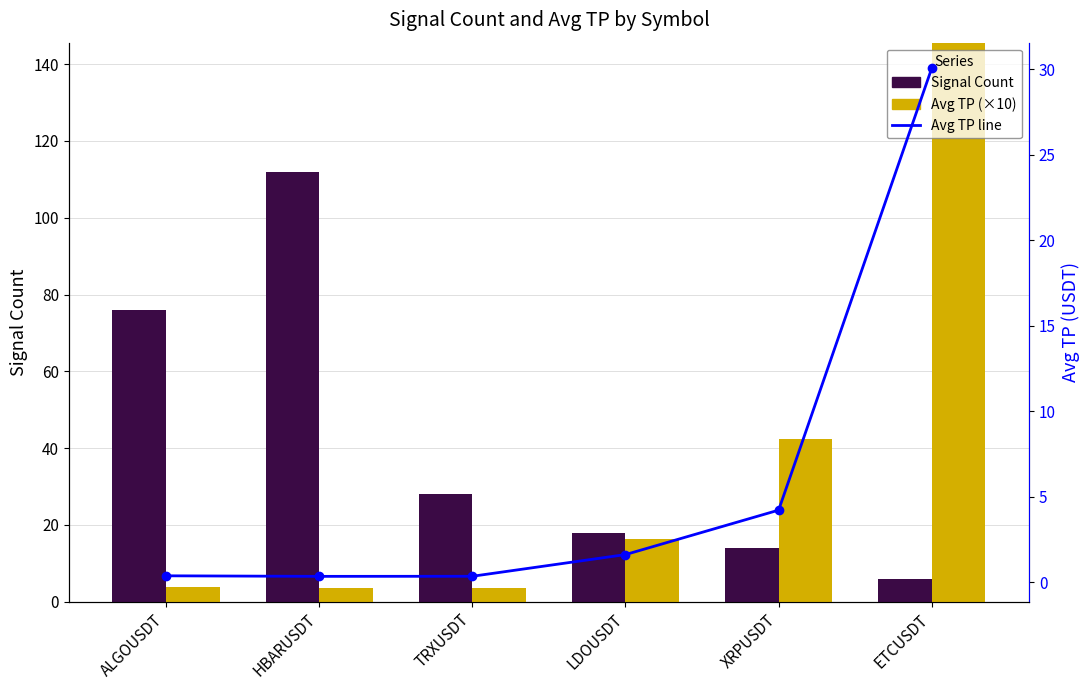

Which series has the largest total across all categories?

Avg TP (×10)